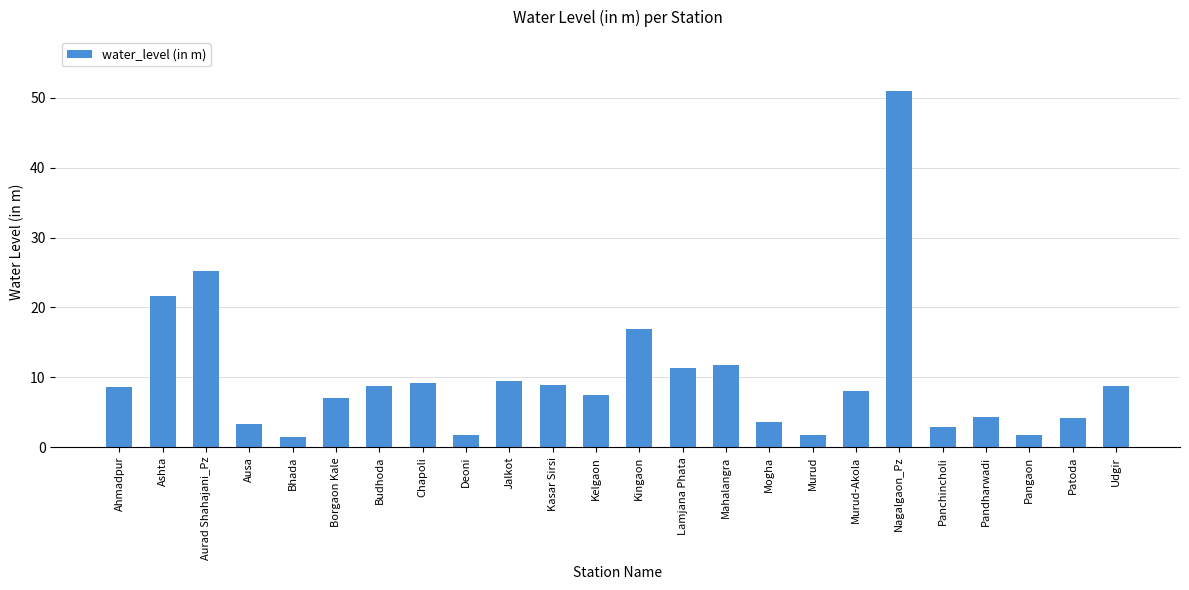

Where is the data nearest to the value 26?

Aurad Shahajani_Pz